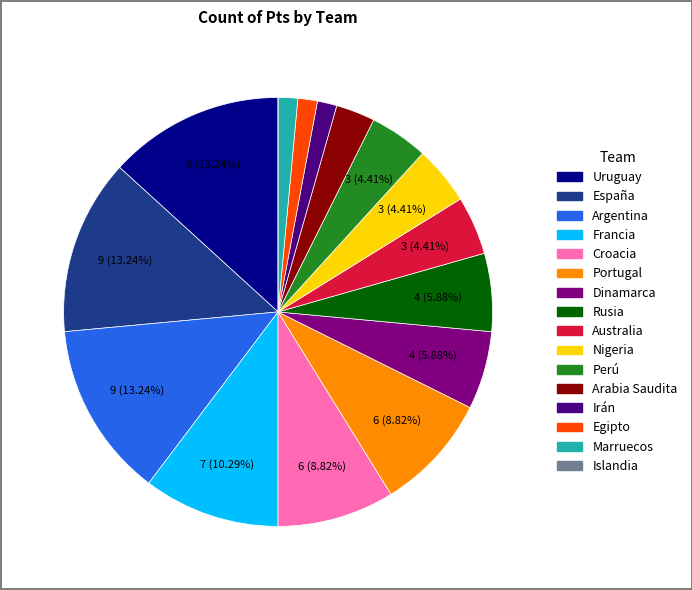

Does any single category account for the majority?

No